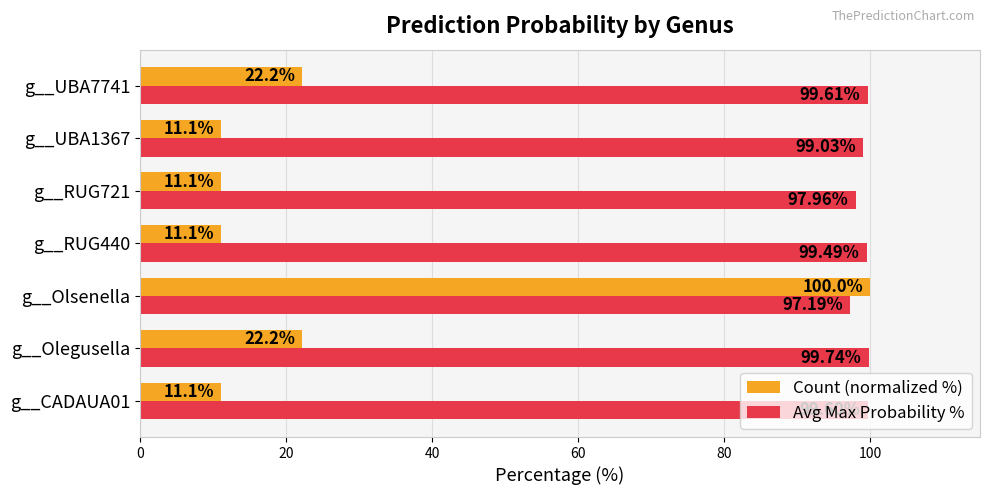

Rank the series by their maximum value, from highest to lowest.

Count (normalized %), Avg Max Probability %